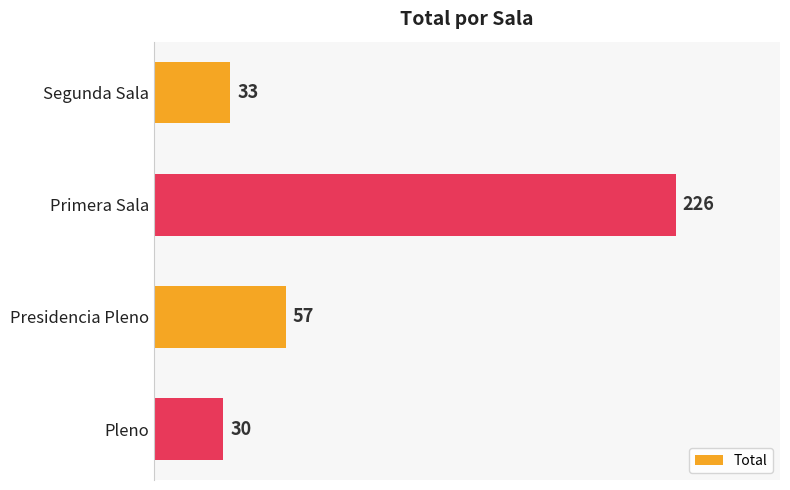

The chart shows a value of 226 at Primera Sala. True or false?

True